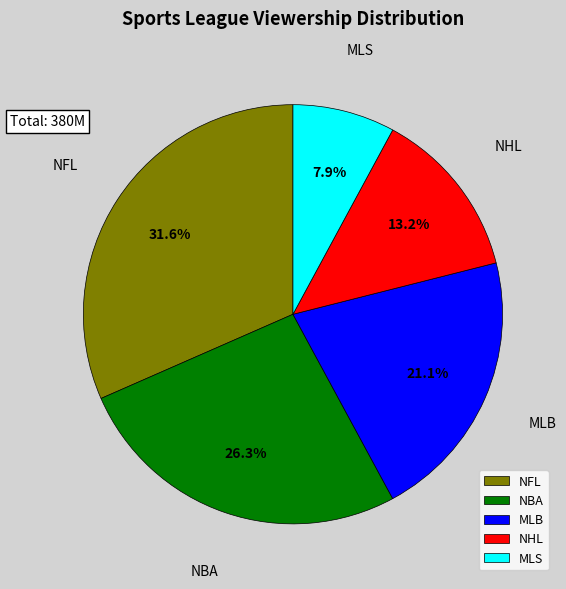

To the nearest percent, what is the combined percentage of NFL and NHL?

45%